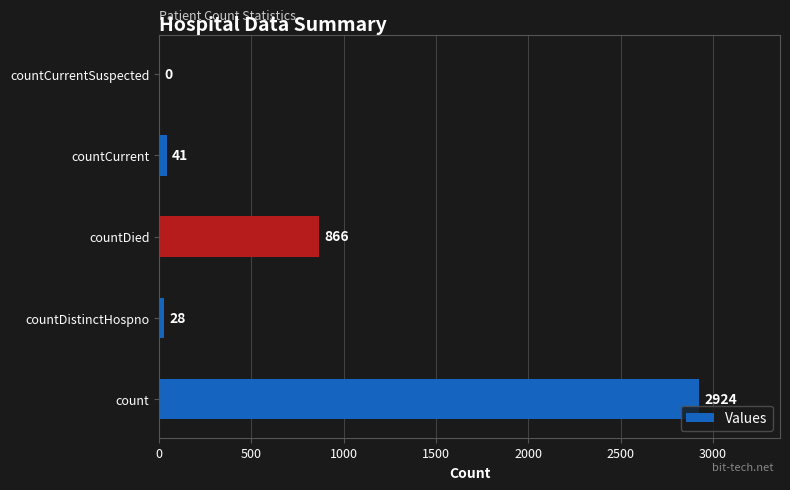

What is the change in value from count to countDied?

-2058